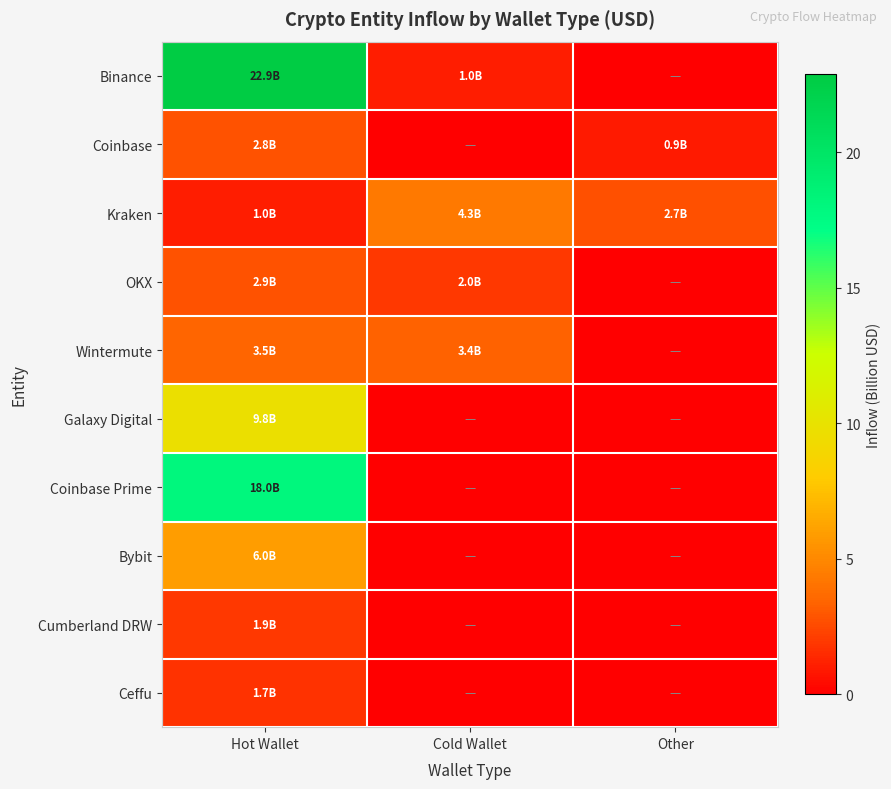

List the series in order of their peak value, highest first.

Binance, Coinbase Prime, Galaxy Digital, Bybit, Kraken, Wintermute, OKX, Coinbase, Cumberland DRW, Ceffu